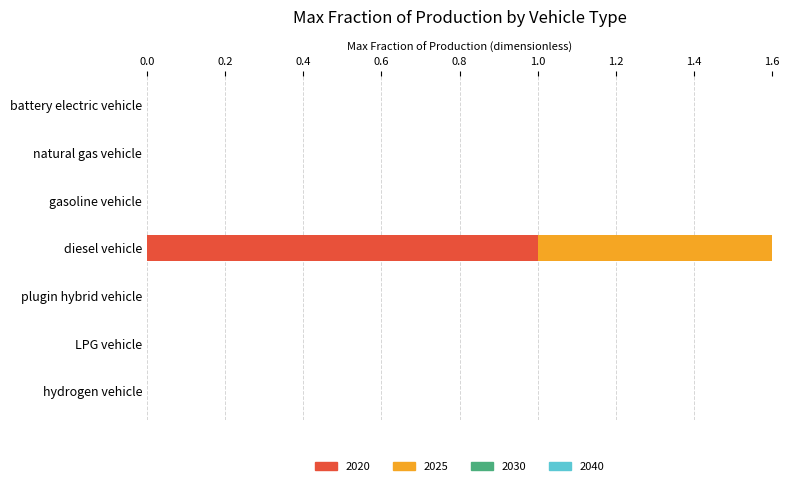

What is the label of the 5th bar from the left?

plugin hybrid vehicle